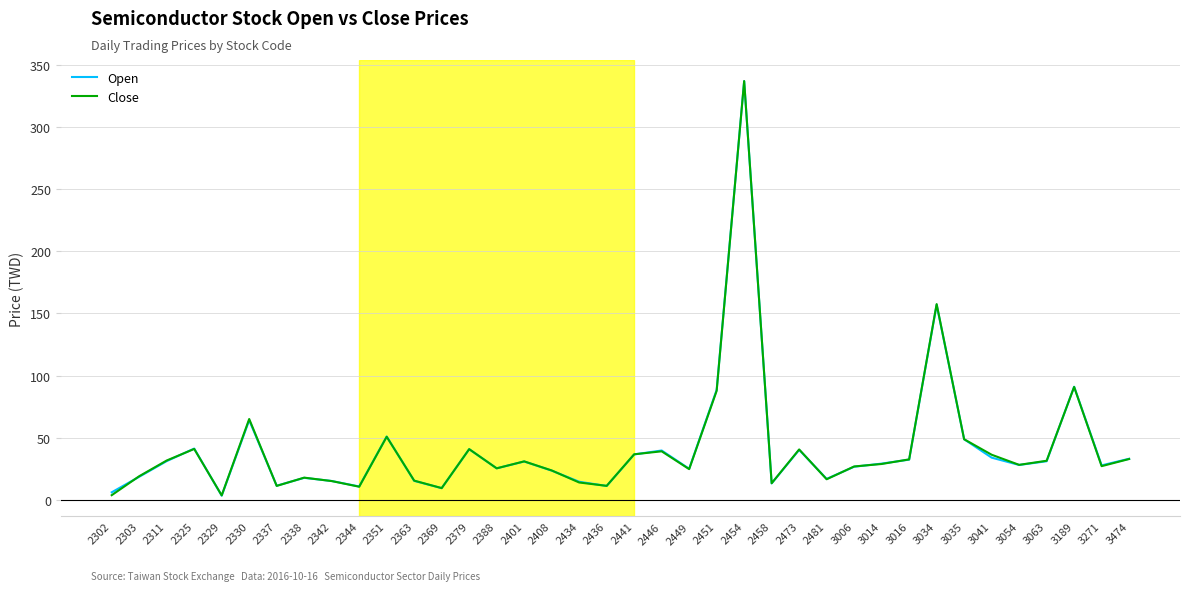

What is the spread (max minus min) of values at 2363?

0.2